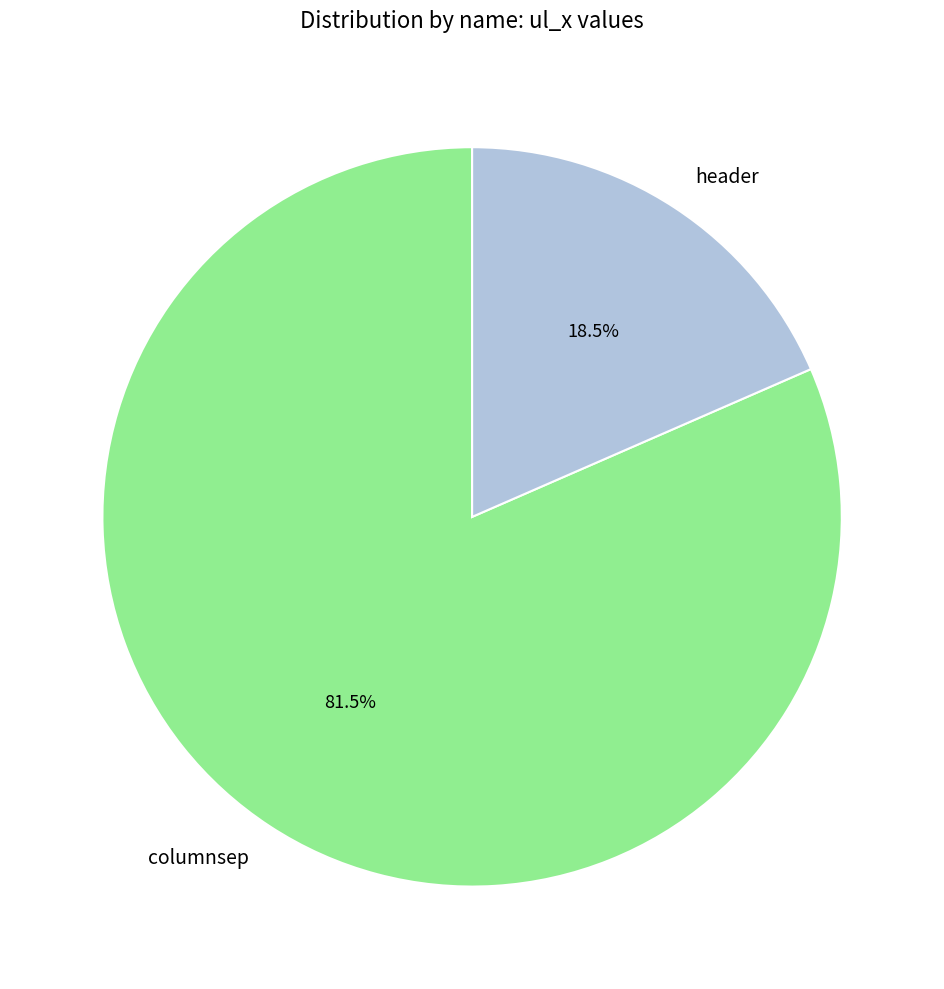

Count the number of slices in the pie.

2